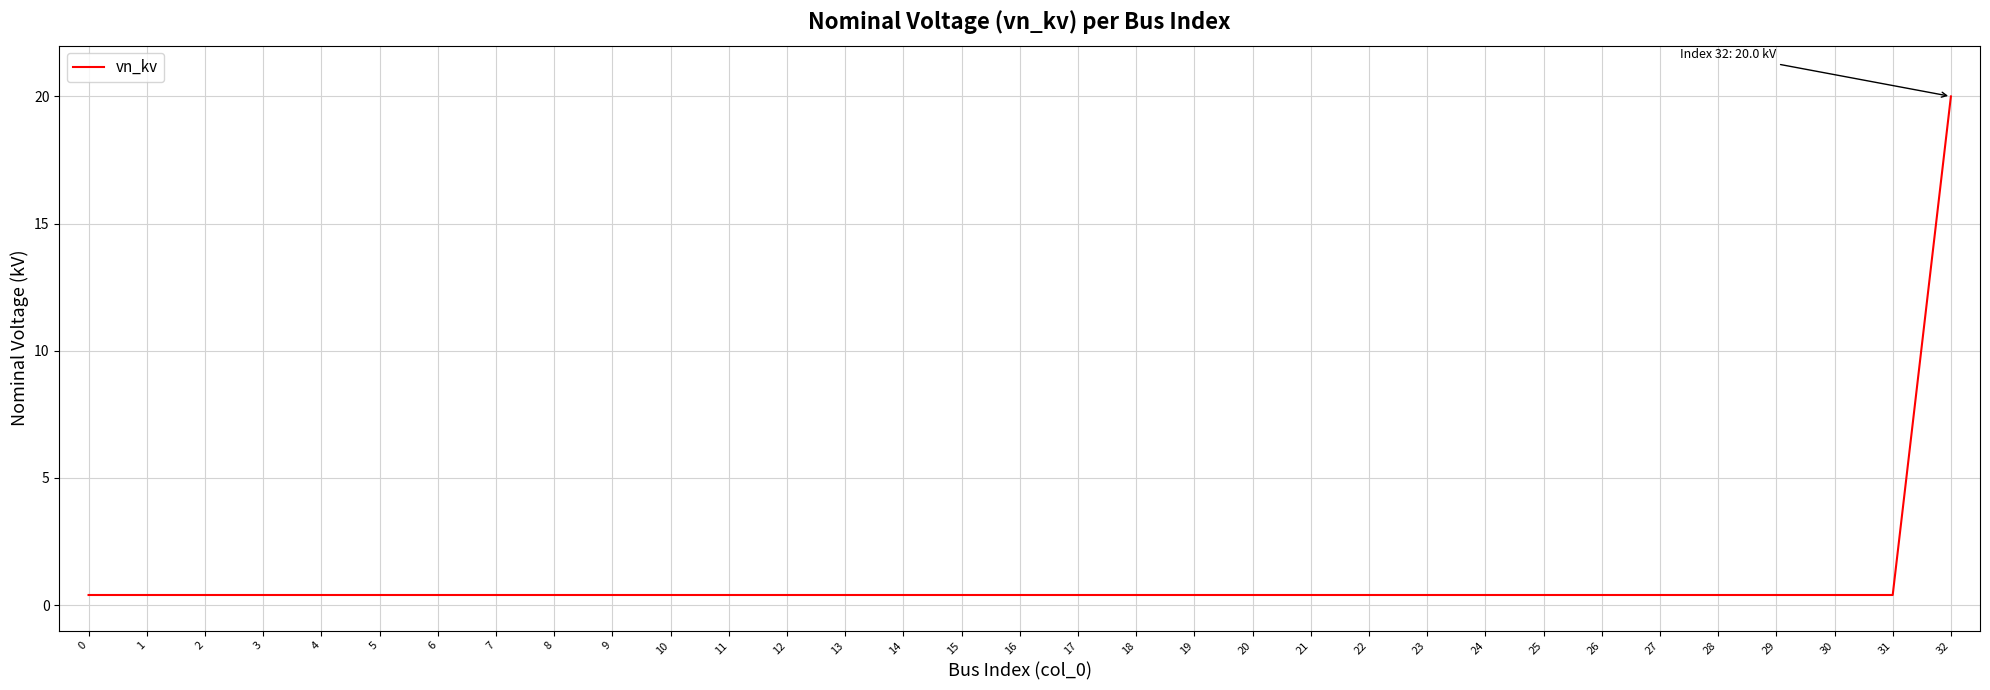

What value does the data have at 3?

0.4